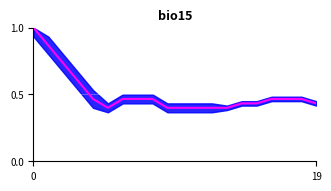

Which category has the lowest value across all series?

5